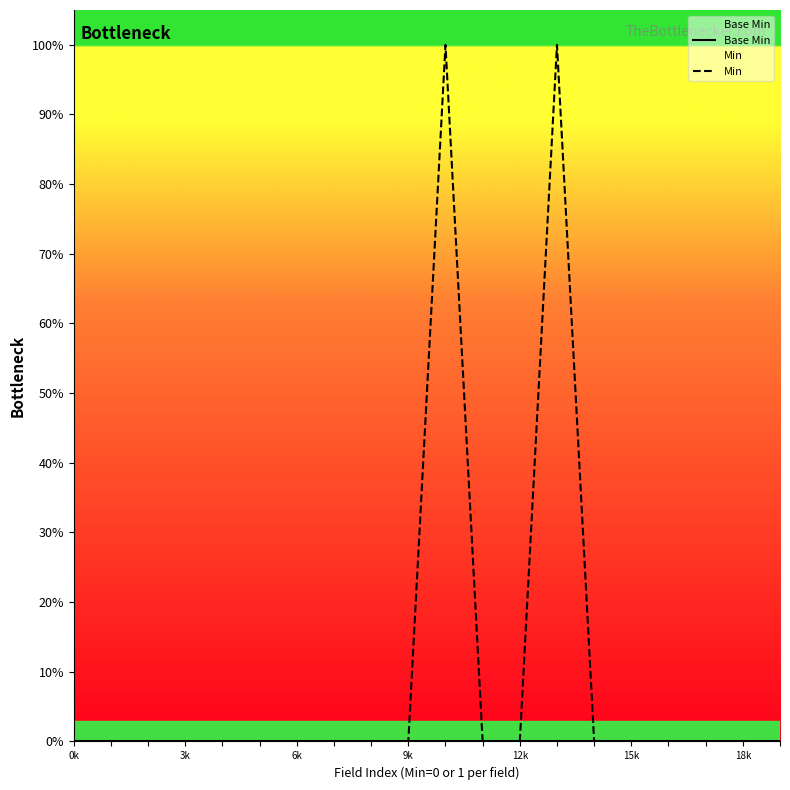

How many values in Min are above zero?

2